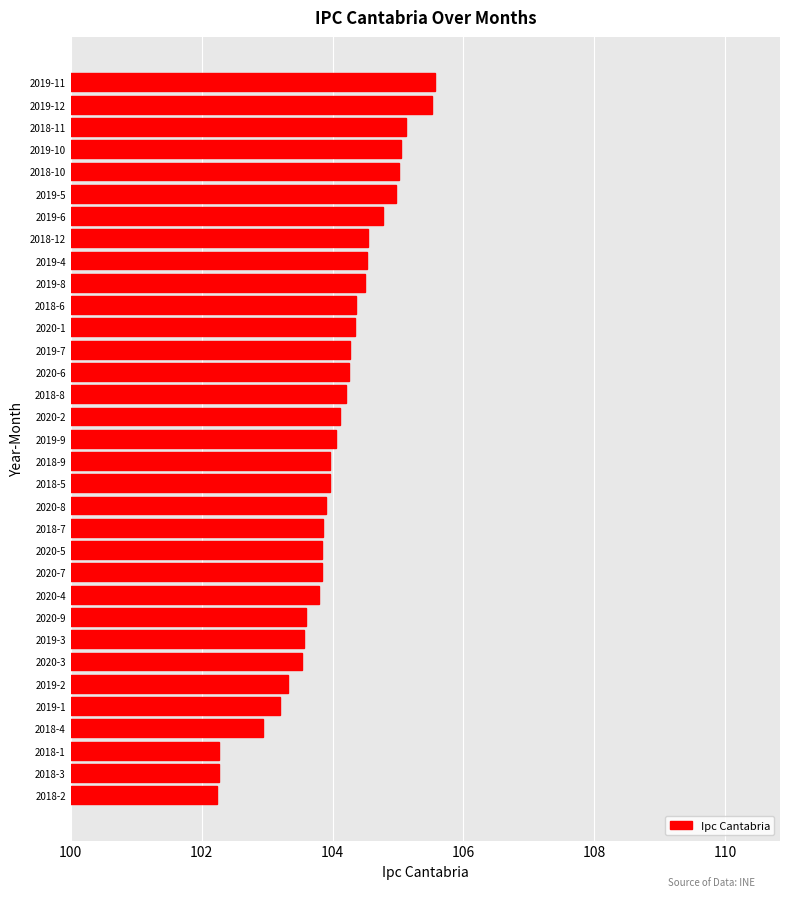

What is the ratio of the value at 2019-7 to the value at 2018-1?

1.0